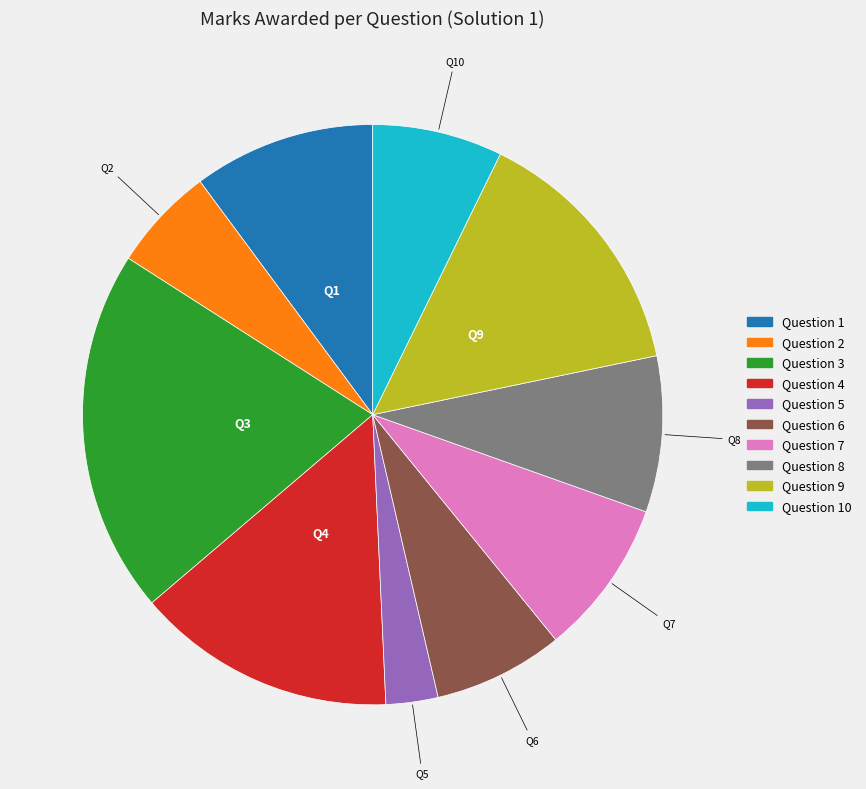

Is there a majority slice in this chart?

No